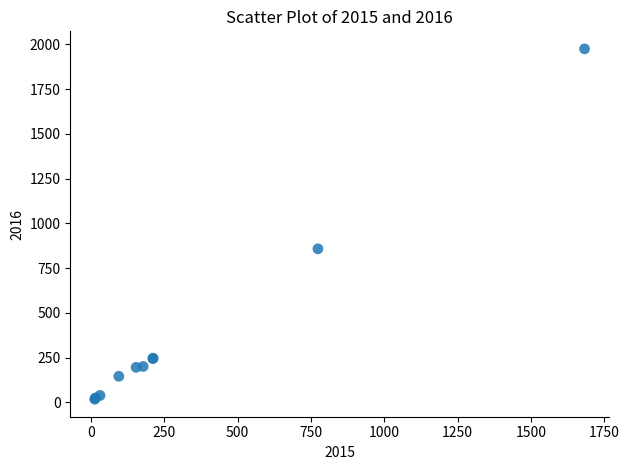

What Y value in the scatter plot is closest to 996?

858